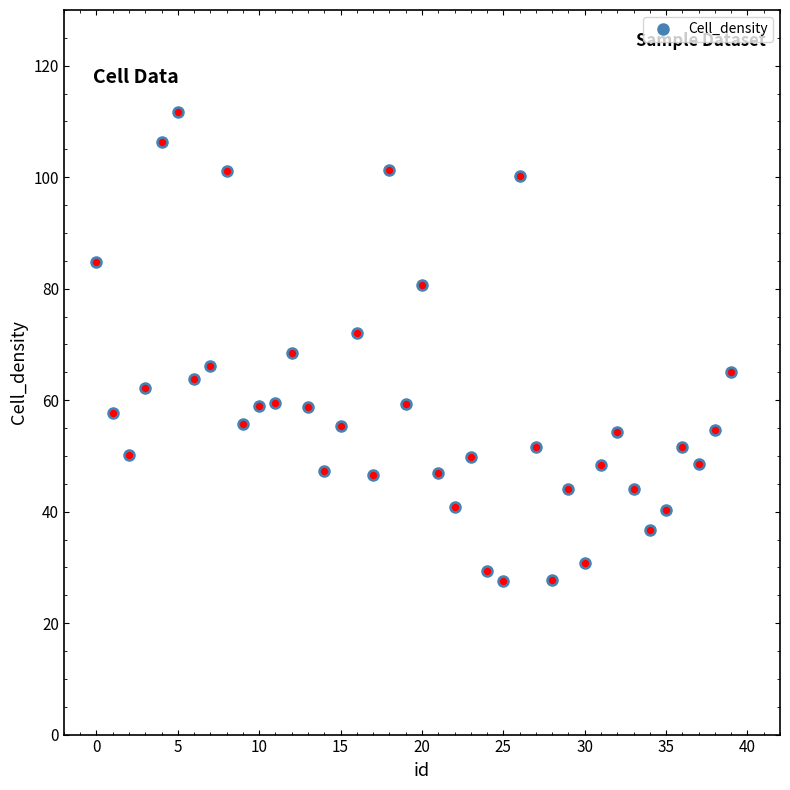

What is the sum of all values?

2360.2